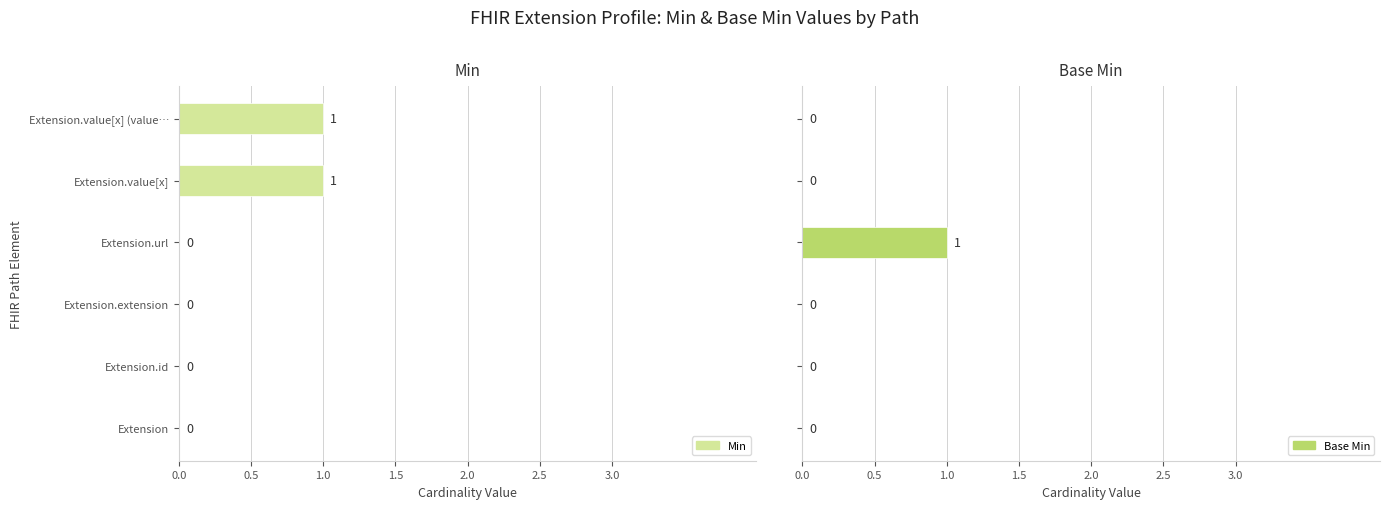

Are the bars horizontal?

Yes